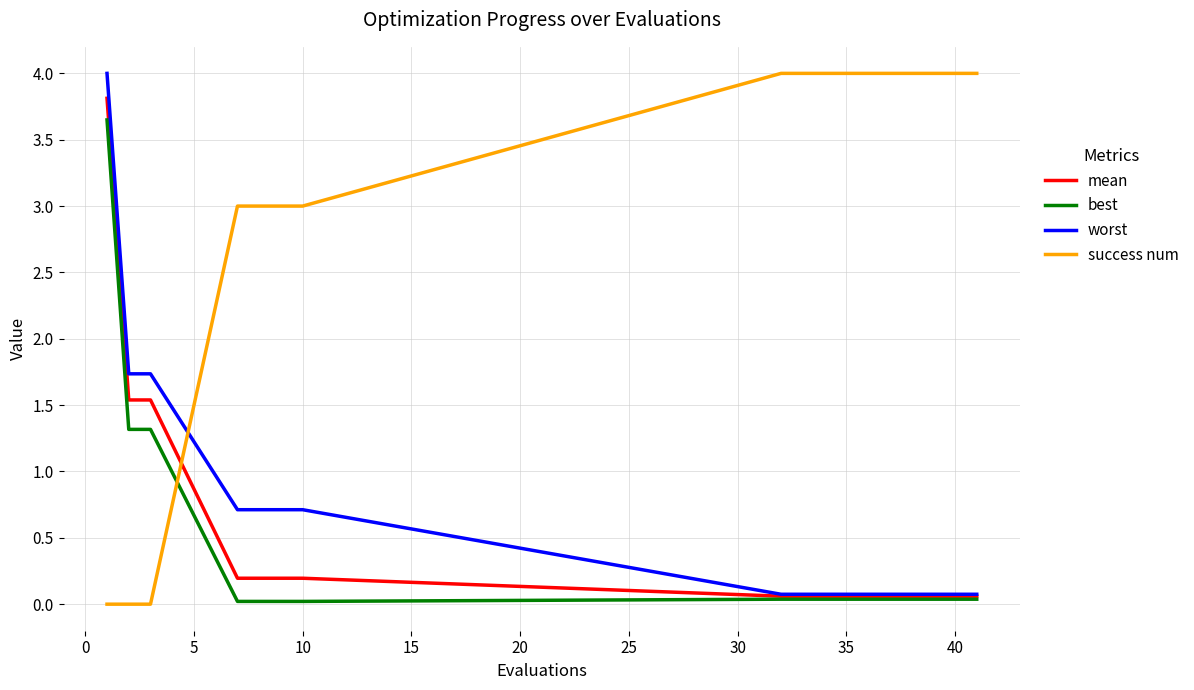

Which series has the largest total across all categories?

success num